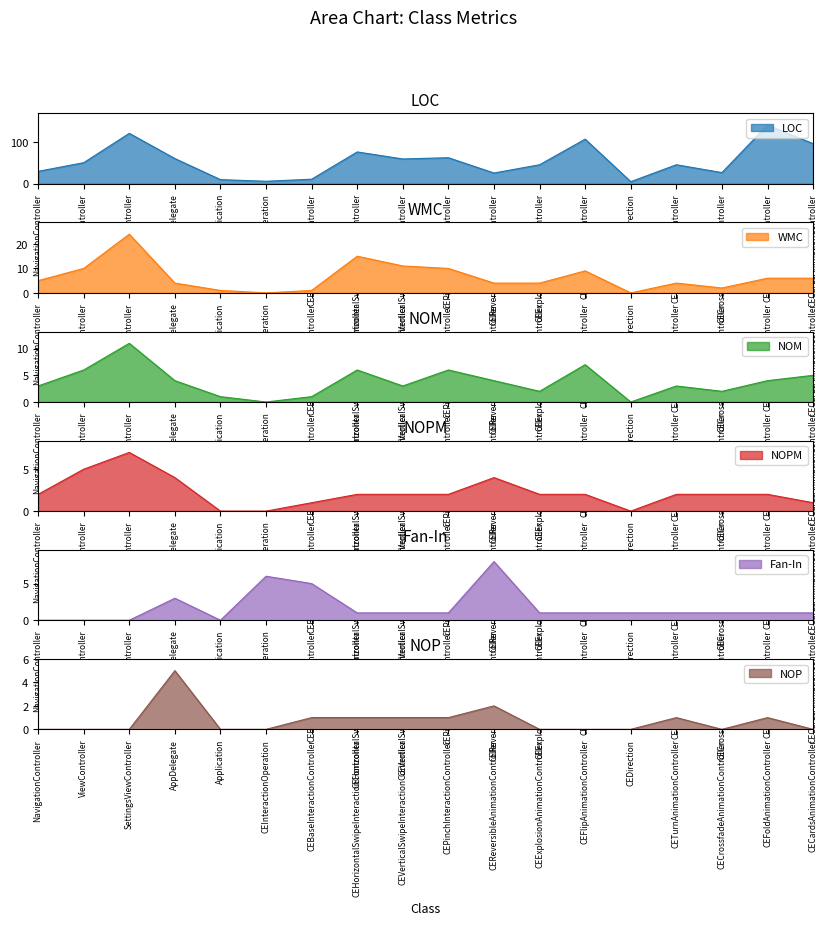

What is the label of the 8th point from the left?

CEHorizontalSwipeInteractionController